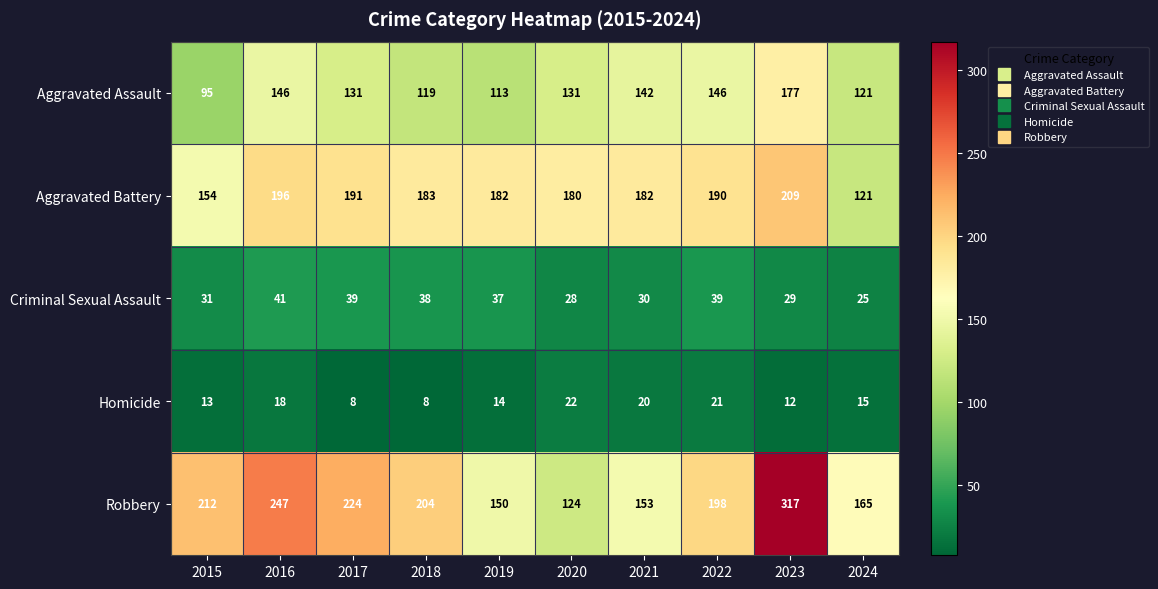

Which series has the widest spread of values?

Robbery